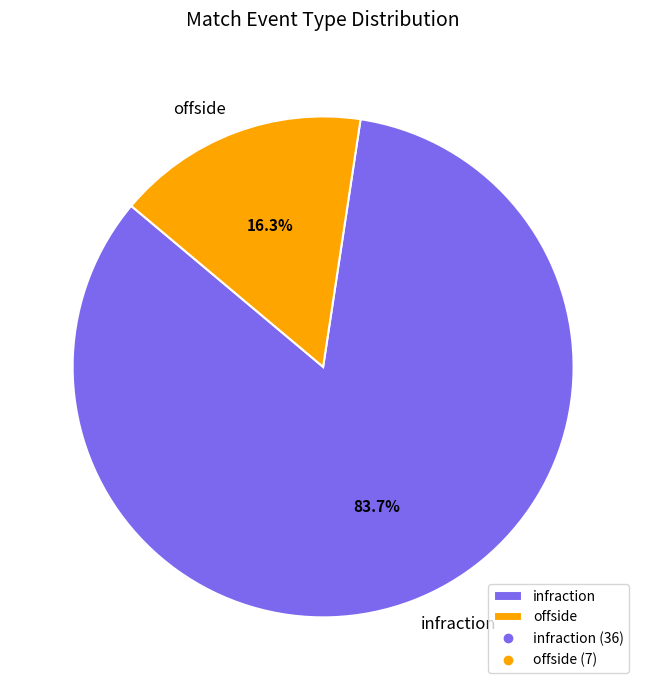

The infraction slice represents 92% of the pie. True or false?

False